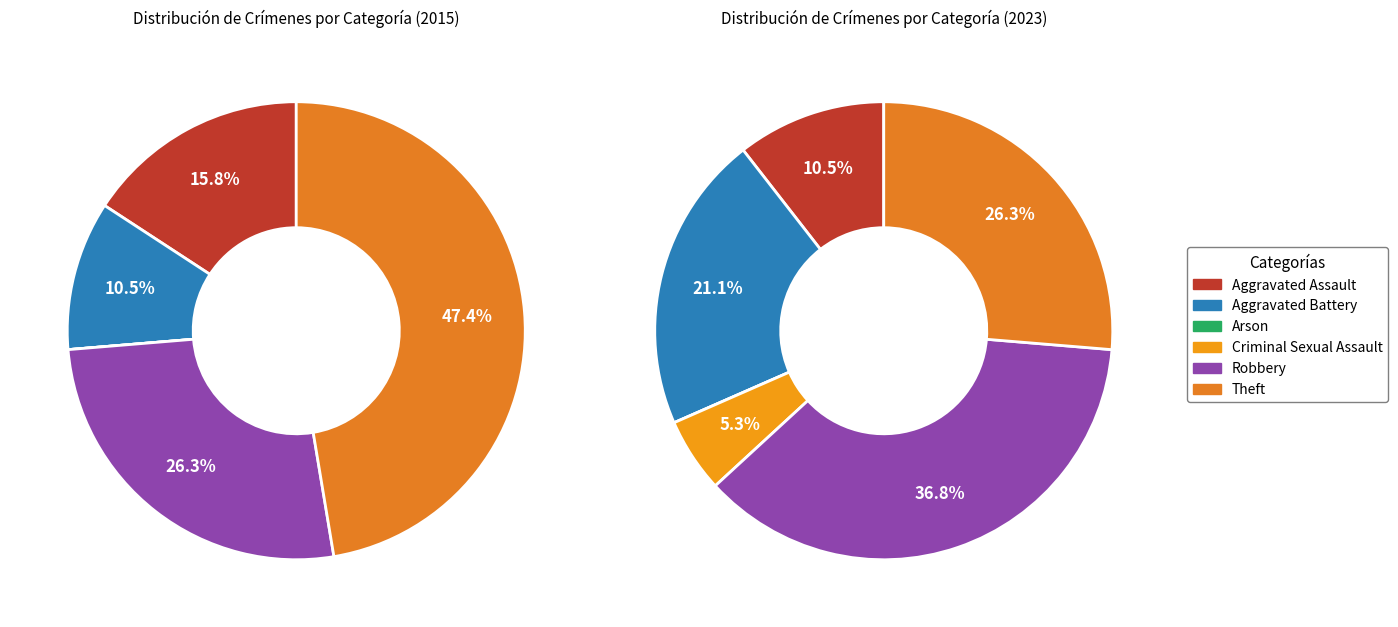

Is values_2023 the majority of the pie?

No